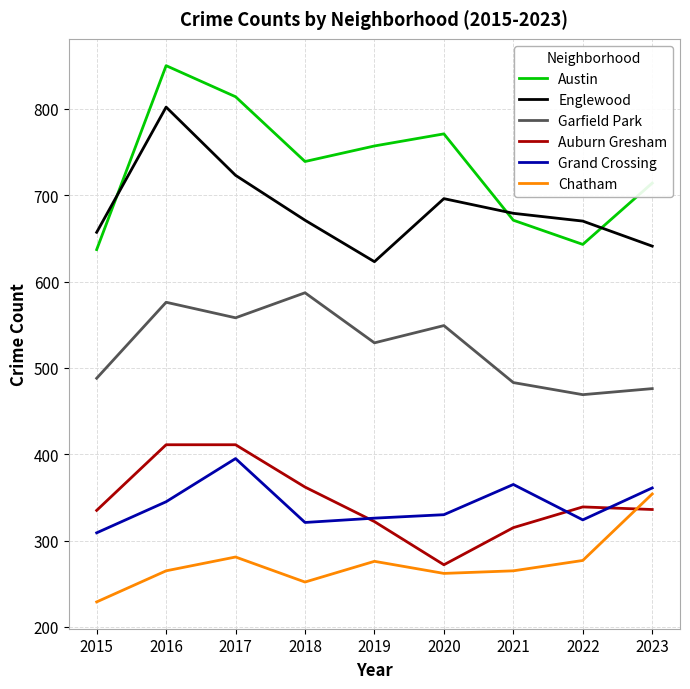

Read the Englewood value at 2023, to the nearest 5.

640